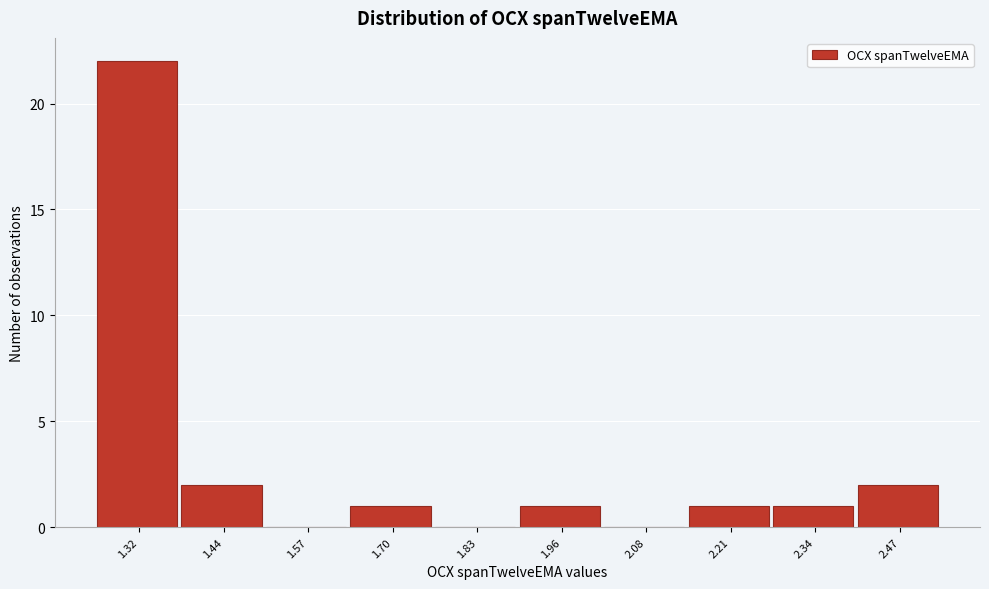

Reading left to right, extract all data points from this chart.

1.32=22	1.44=2	1.57=0	1.70=1	1.83=0	1.96=1	2.08=0	2.21=1	2.34=1	2.47=2